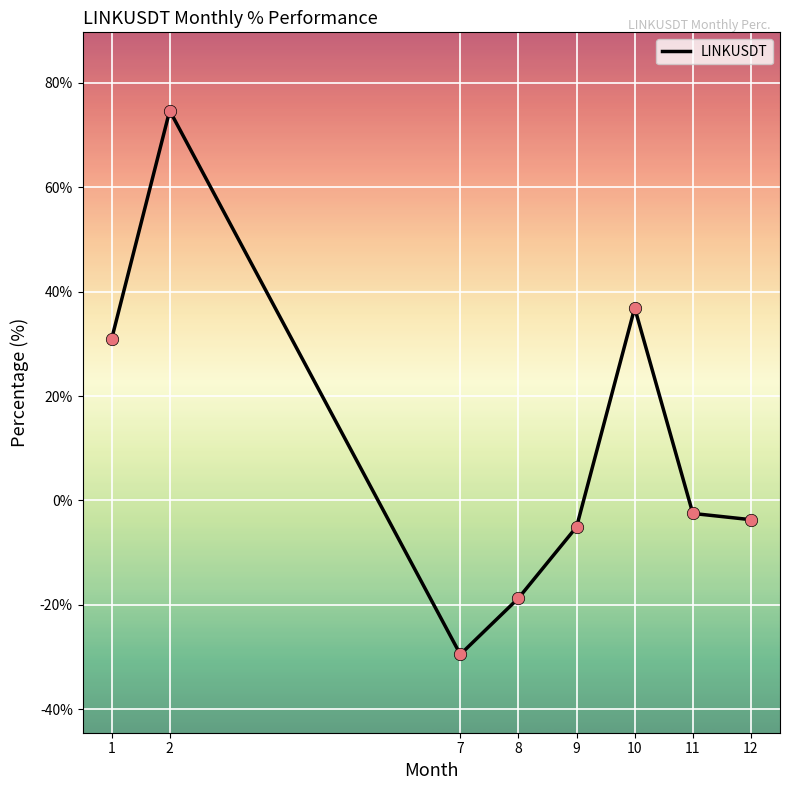

Between 8 and 2, which is larger?

2